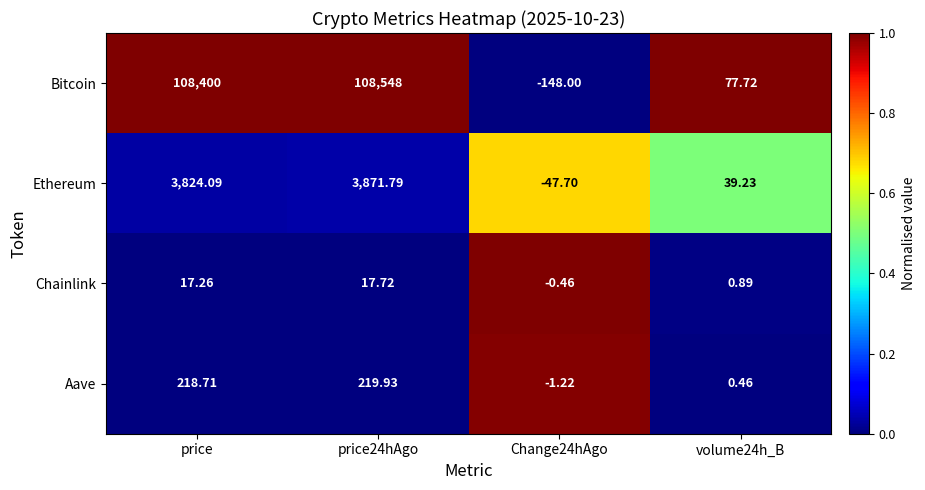

How many categories are shown in the chart?

4